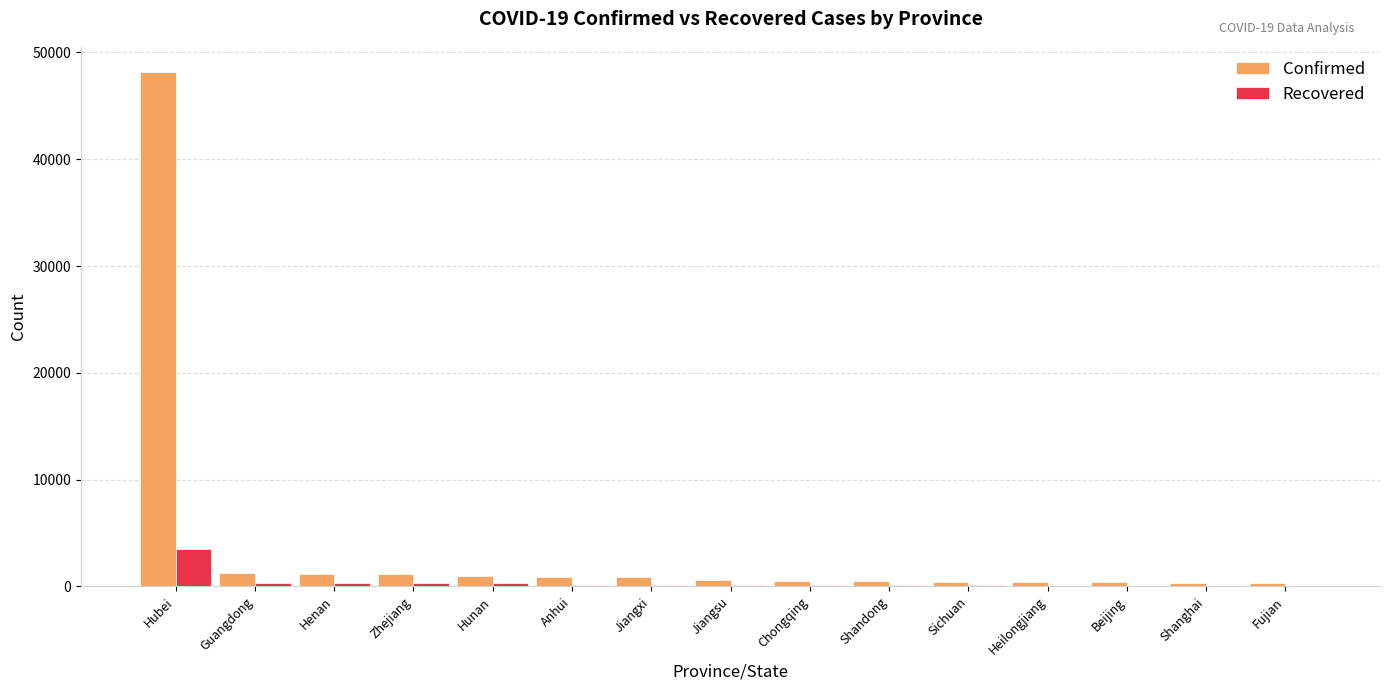

The value of Confirmed at Hubei is 48206. True or false?

True